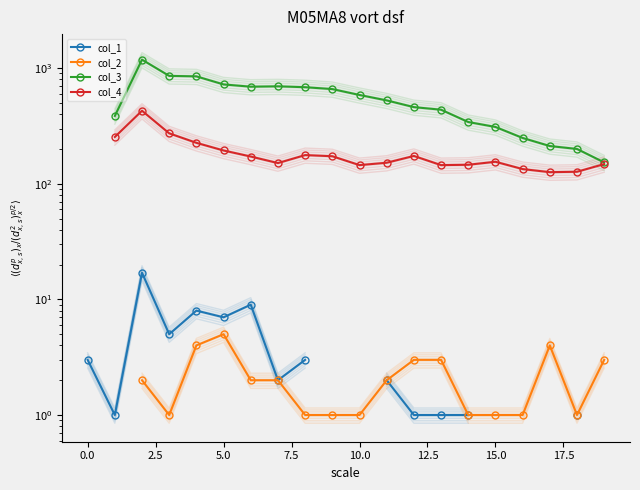

True or false: col_3 and col_4 cross at least once.

False